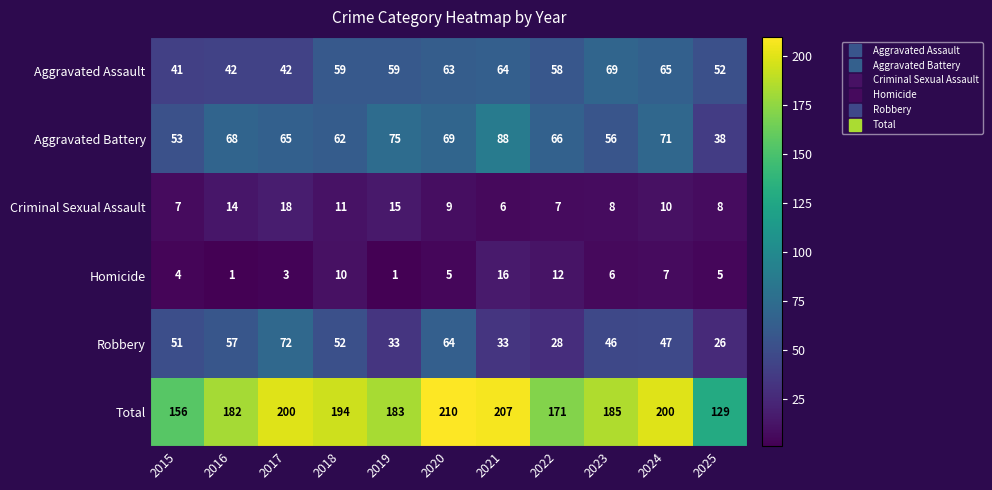

What is the sum of the Criminal Sexual Assault values at 2022 and 2020?

16